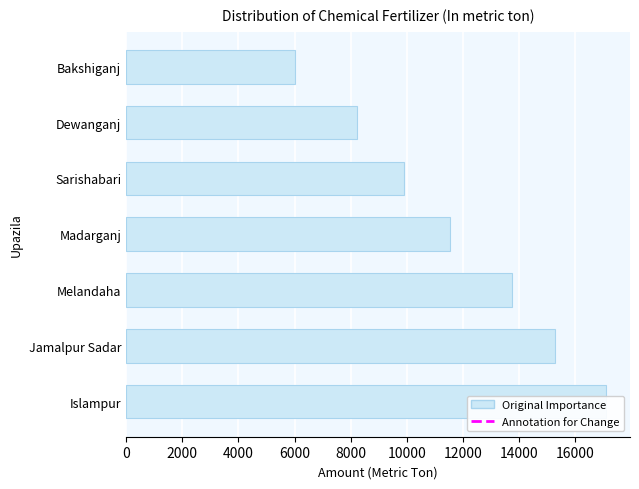

What is the change in value from Melandaha to Dewanganj?

-5515